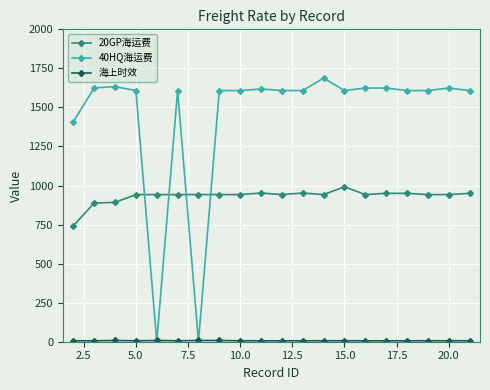

True or false: 40HQ海运费 has more than 1 interior local peaks.

True